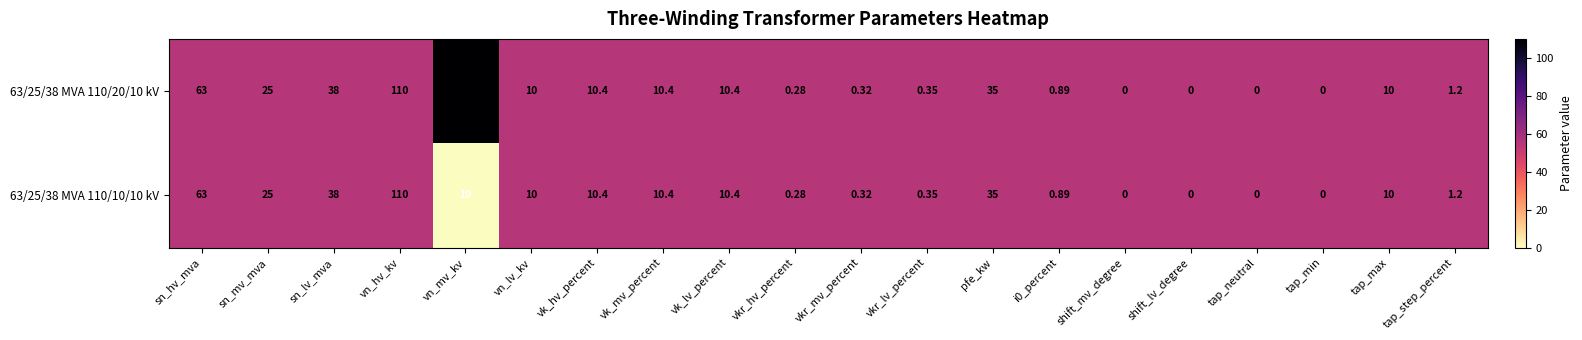

Which series has the largest total across all categories?

63/25/38 MVA 110/20/10 kV